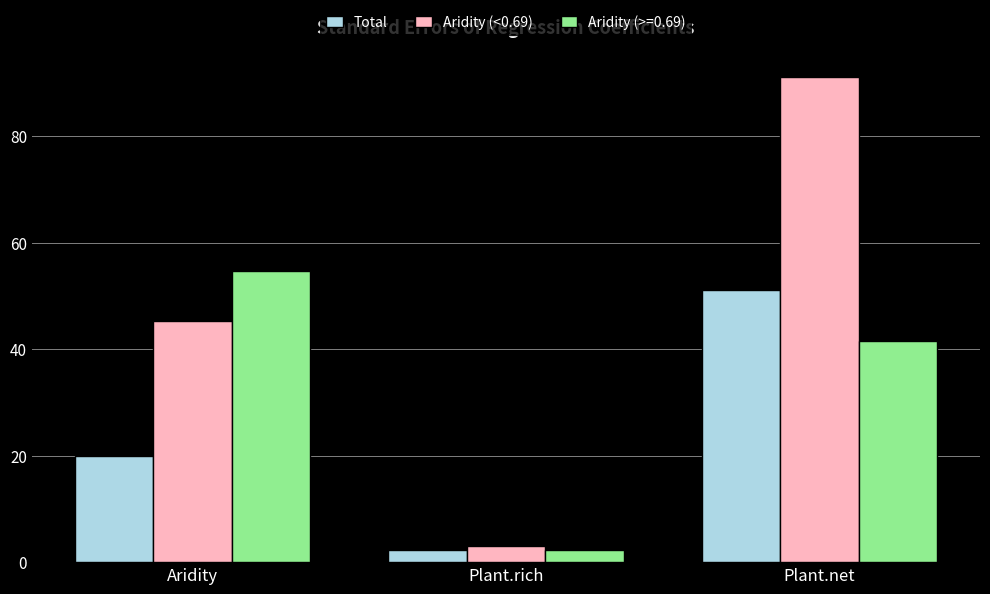

At which label does Aridity (<0.69) first exceed 45?

Aridity